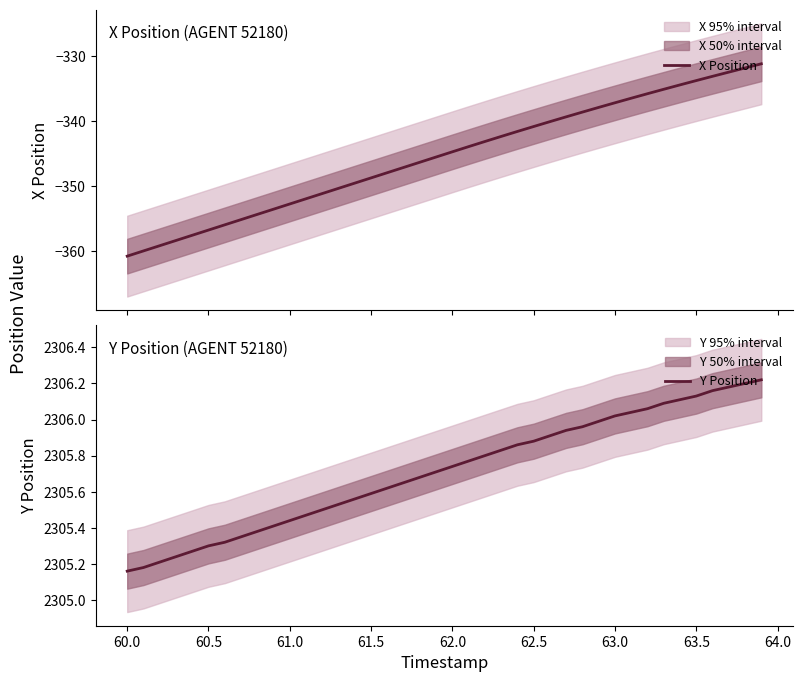

What is the greatest value displayed?

2306.2